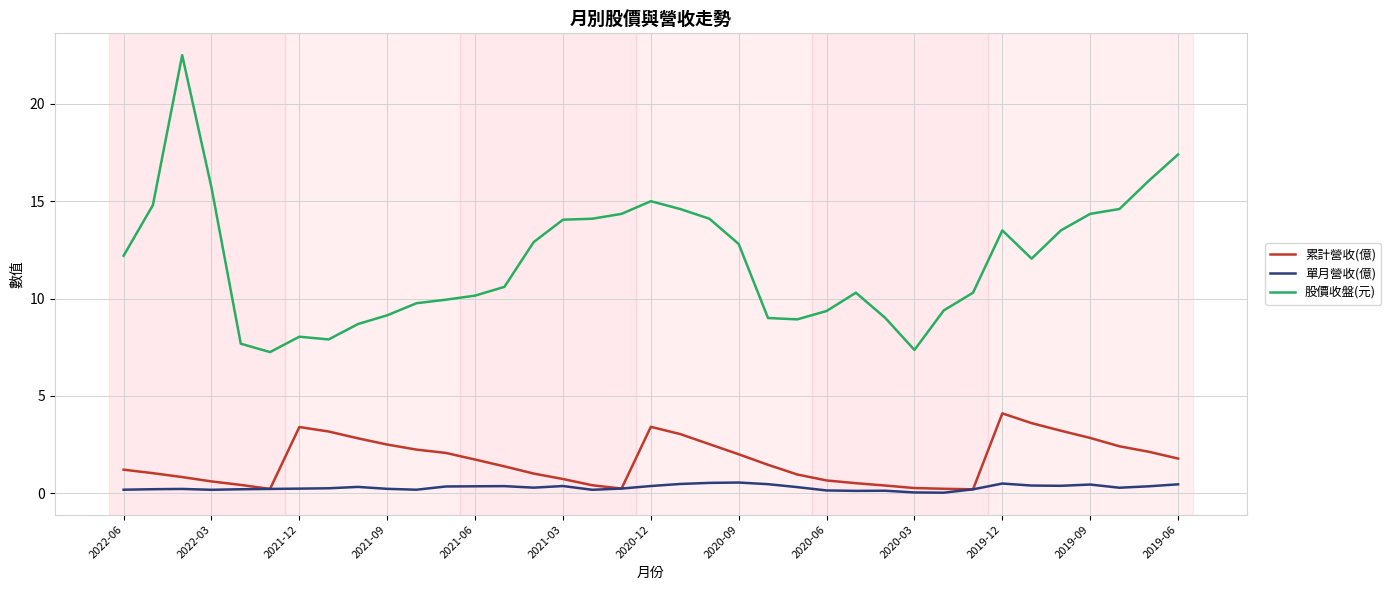

True or false: 股價收盤(元) and 單月營收(億) cross at least once.

False